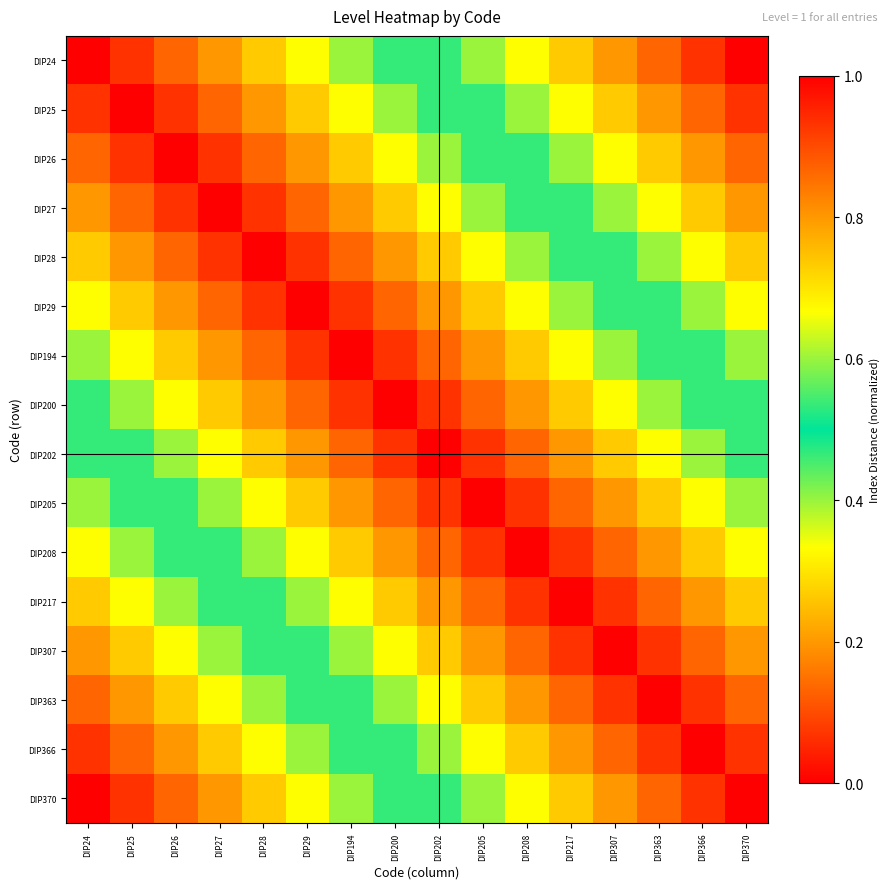

Which series has the widest spread of values?

DIP24